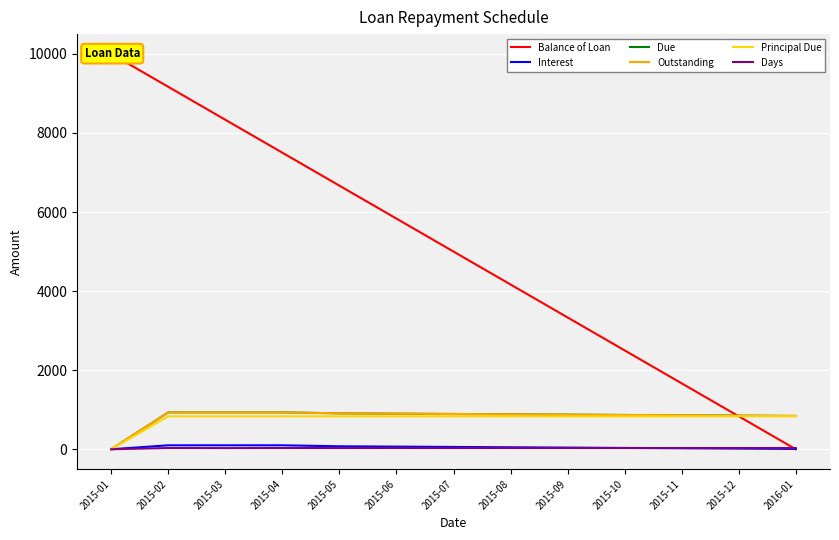

Is the value of Balance of Loan at 2015-11 greater than the value of Due at 2015-08?

Yes